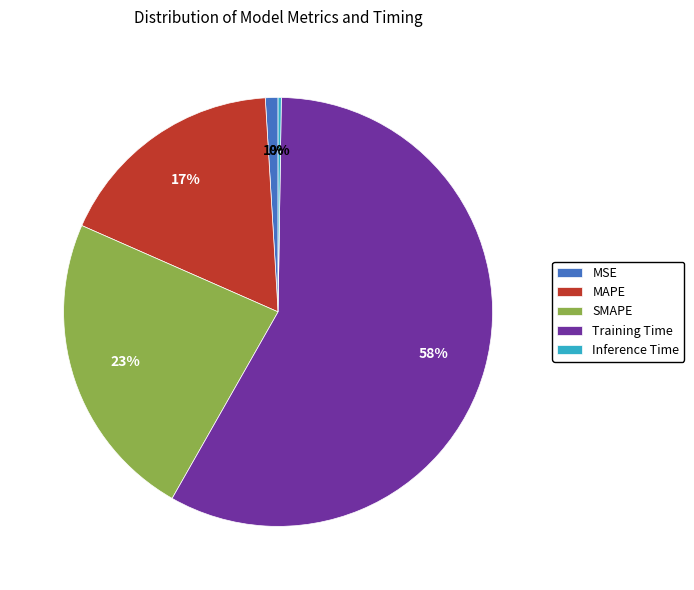

Combined, do MSE and SMAPE account for over 50%?

No